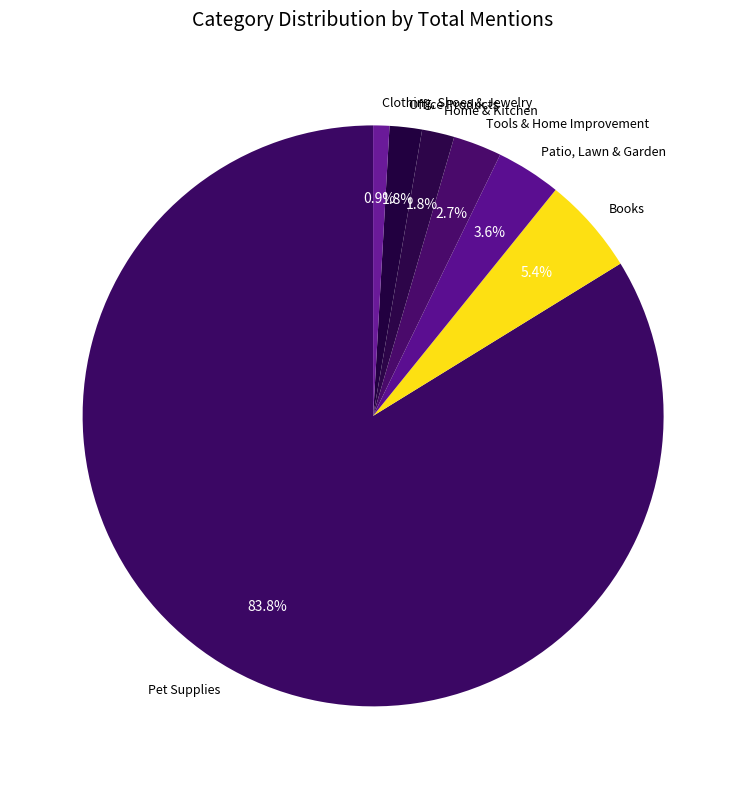

Is it true that Office Products is 13% of the pie?

False